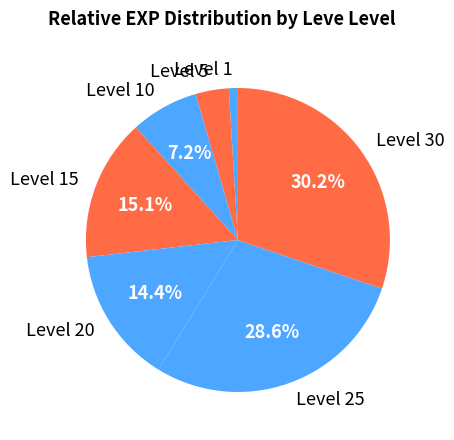

To the nearest percent, what is the difference between the largest and smallest slice percentages?

29%